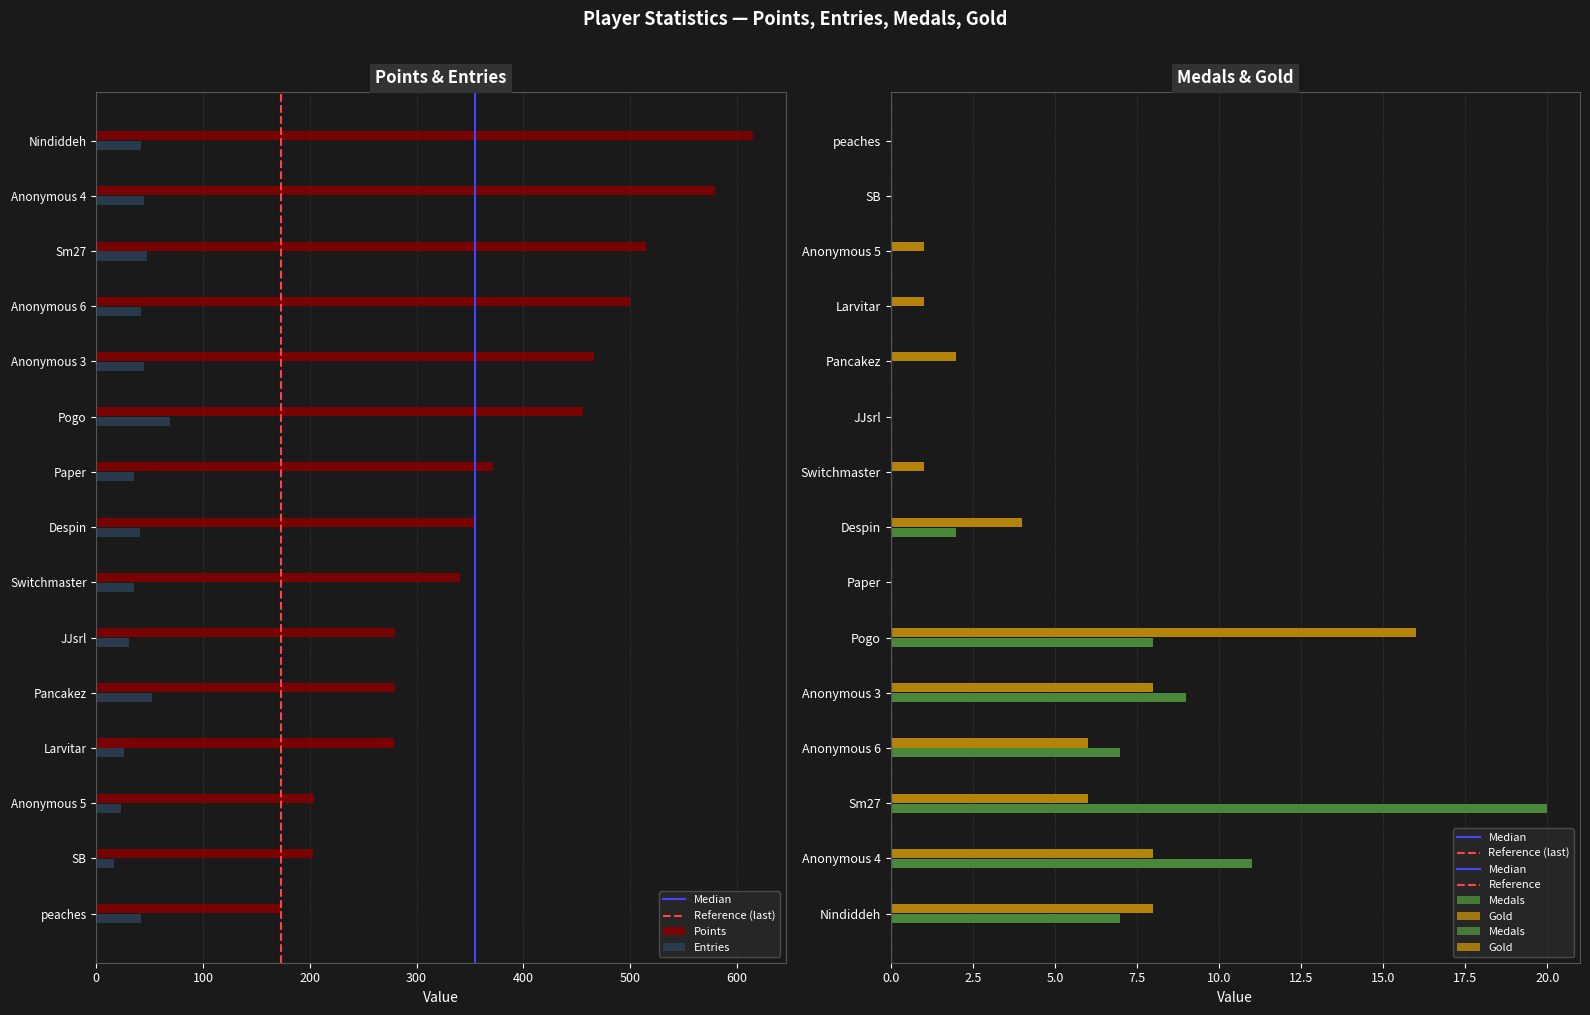

Reading left to right, extract all data points from this chart.

Points: Nindiddeh=615	Anonymous 4=580	Sm27=515	Anonymous 6=500	Anonymous 3=466	Pogo=456	Paper=372	Despin=355	Switchmaster=341	JJsrl=280	Pancakez=280	Larvitar=279	Anonymous 5=204	SB=203	peaches=173
Entries: Nindiddeh=42	Anonymous 4=45	Sm27=47	Anonymous 6=42	Anonymous 3=45	Pogo=69	Paper=35	Despin=41	Switchmaster=35	JJsrl=31	Pancakez=52	Larvitar=26	Anonymous 5=23	SB=17	peaches=42
Medals: Nindiddeh=7	Anonymous 4=11	Sm27=20	Anonymous 6=7	Anonymous 3=9	Pogo=8	Paper=0	Despin=2	Switchmaster=0	JJsrl=0	Pancakez=0	Larvitar=0	Anonymous 5=0	SB=0	peaches=0
Gold: Nindiddeh=8	Anonymous 4=8	Sm27=6	Anonymous 6=6	Anonymous 3=8	Pogo=16	Paper=0	Despin=4	Switchmaster=1	JJsrl=0	Pancakez=2	Larvitar=1	Anonymous 5=1	SB=0	peaches=0